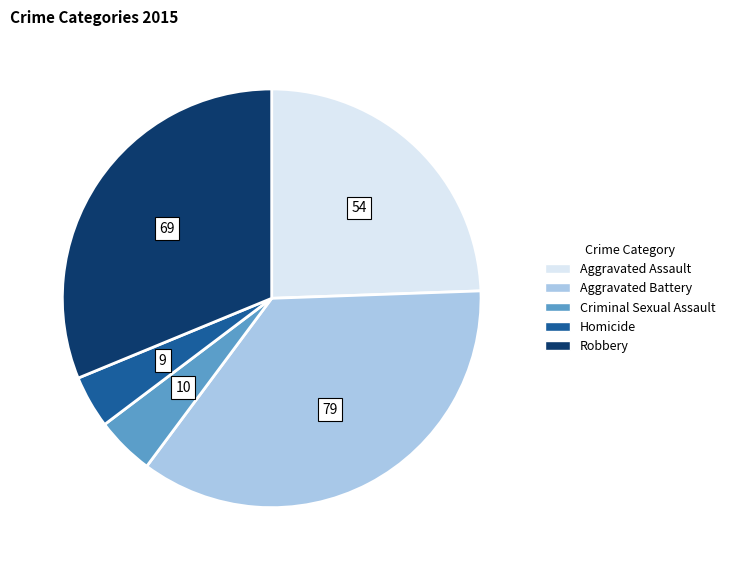

Combined, do Homicide and Criminal Sexual Assault account for over 50%?

No